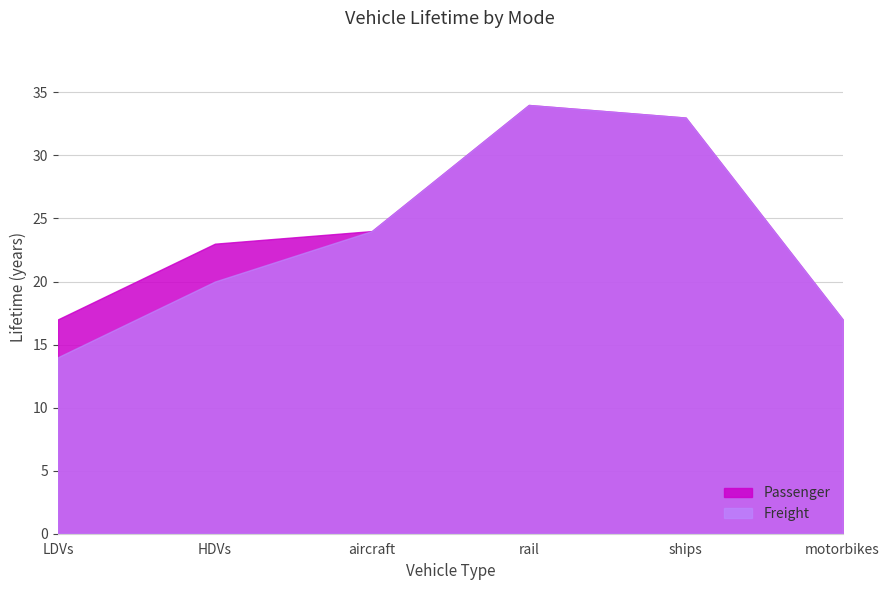

True or false: Passenger and Freight cross at least once.

False